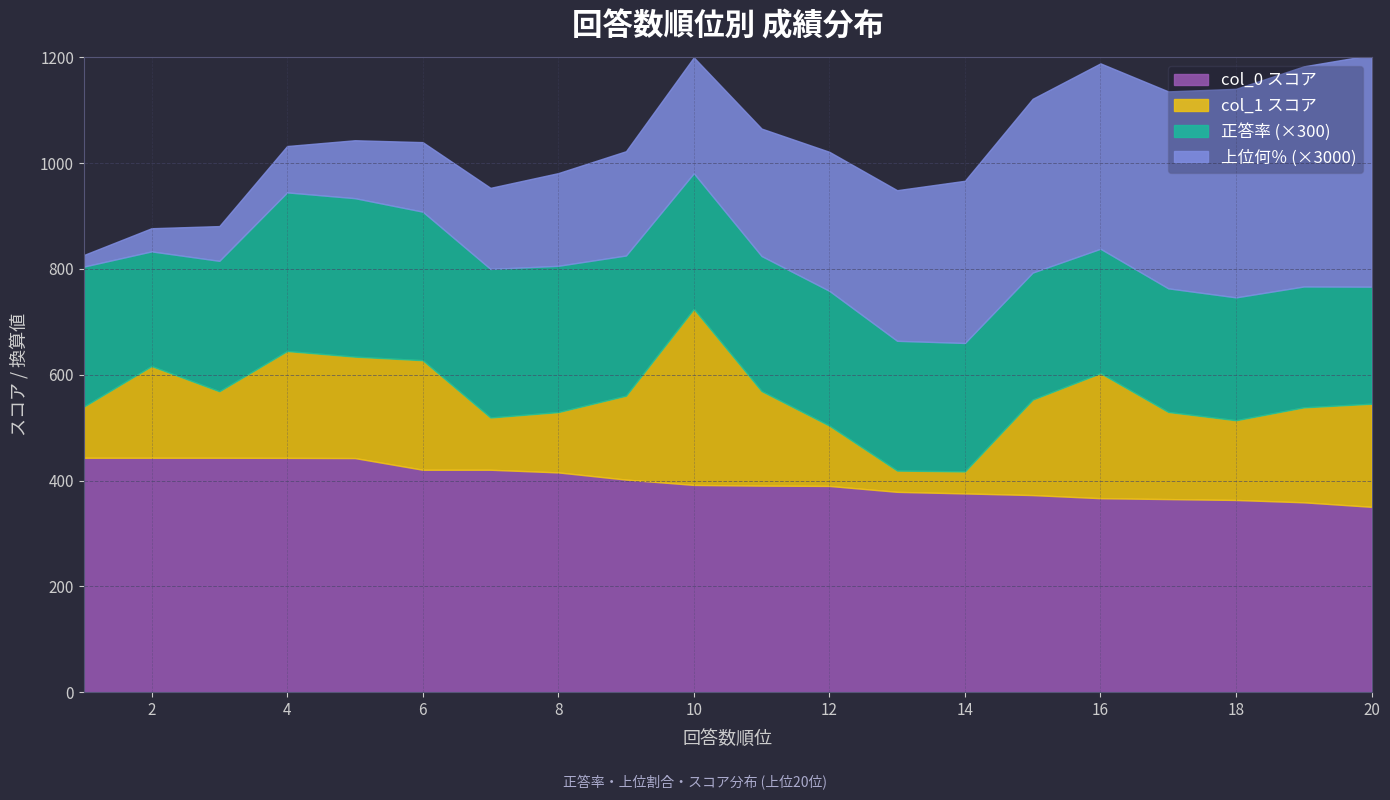

True or false: 正答率 and col_0_norm cross at least once.

False